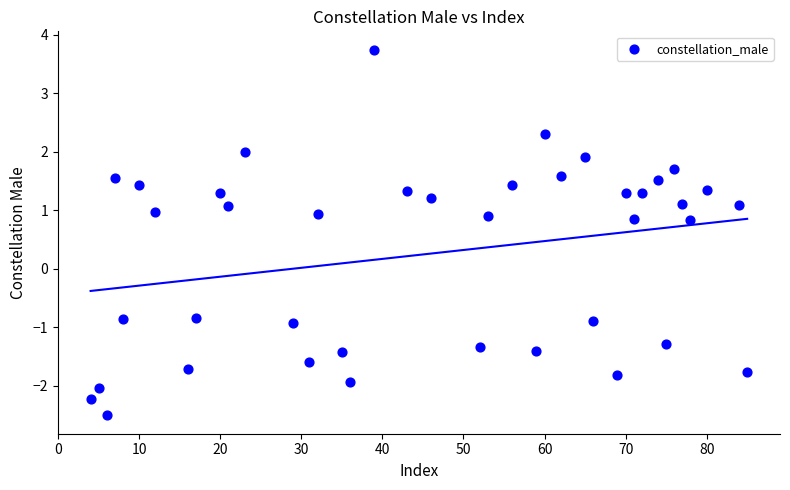

What is the range of Y values (max minus min)?

6.3